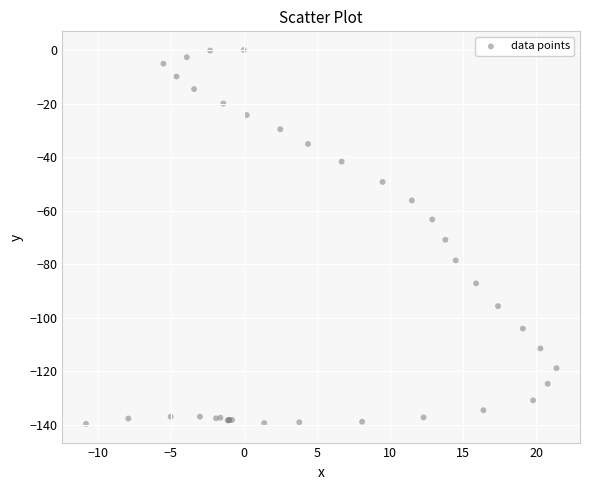

What Y value in the scatter plot is closest to -69?

-70.9